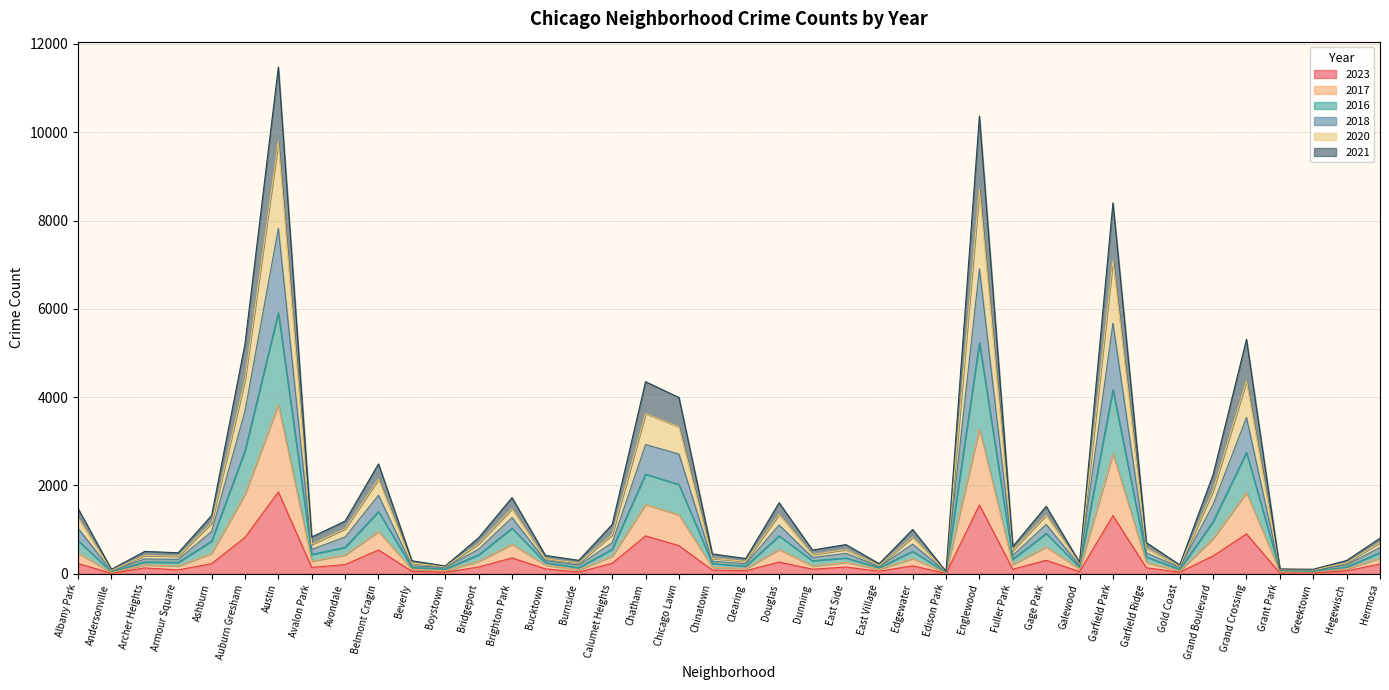

The 2018 series shows 154 at Clearing. True or false?

False